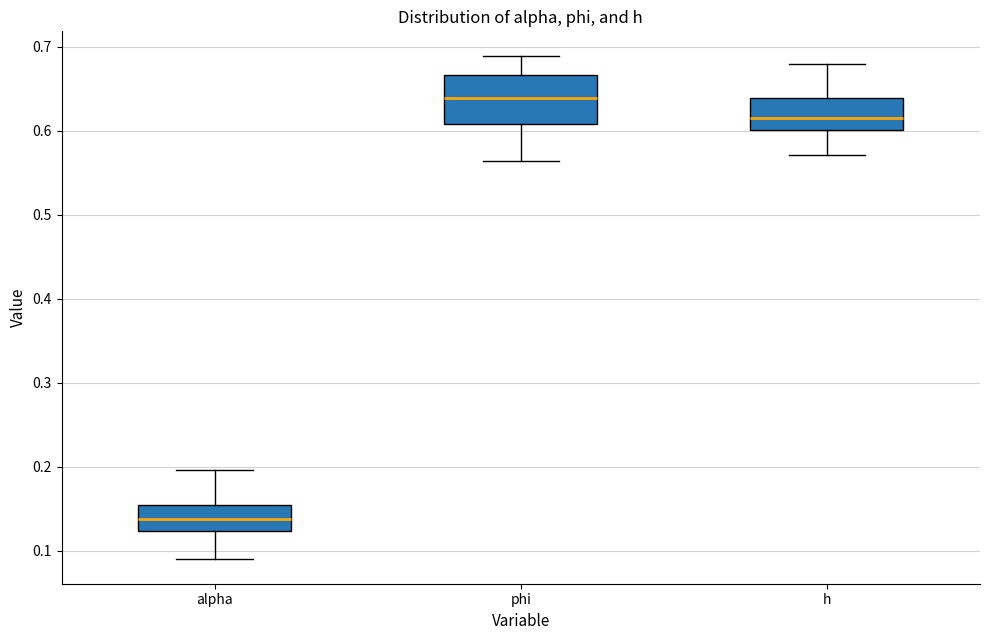

Reading left to right, read every box against the y-axis: the position of its median line, the range the box covers, and the ends of its whiskers. The values are not printed on the chart, so give them approximately, as read against the axis.

alpha: median 0.14, box 0.12 to 0.15, whiskers 0.09 to 0.20
phi: median 0.64, box 0.61 to 0.67, whiskers 0.56 to 0.69
h: median 0.62, box 0.60 to 0.64, whiskers 0.57 to 0.68